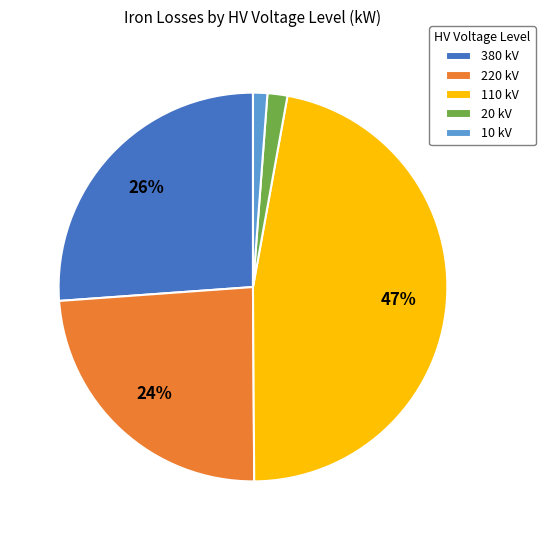

Between 20 kV and 110 kV, which is larger?

110 kV